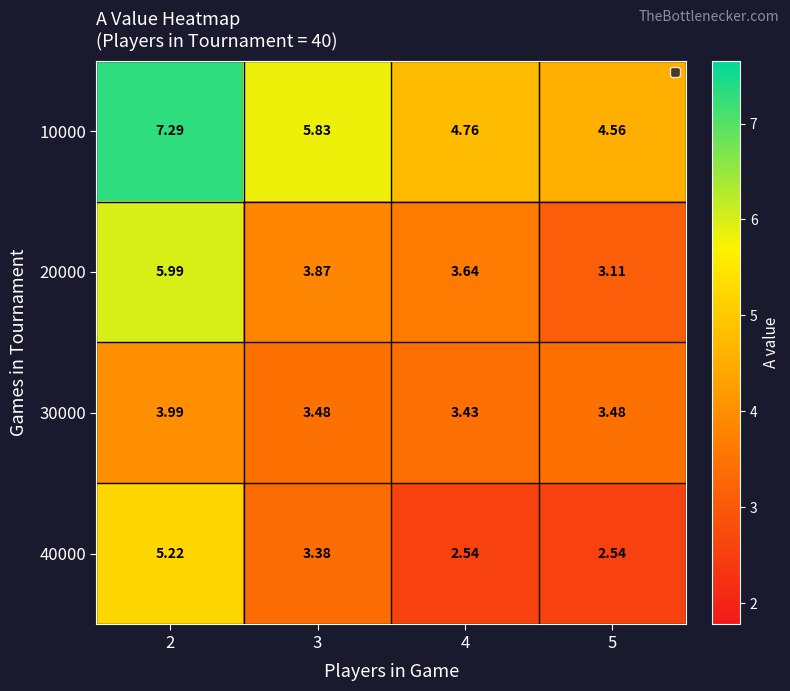

Which category has the lowest value in the 40000 series?

4